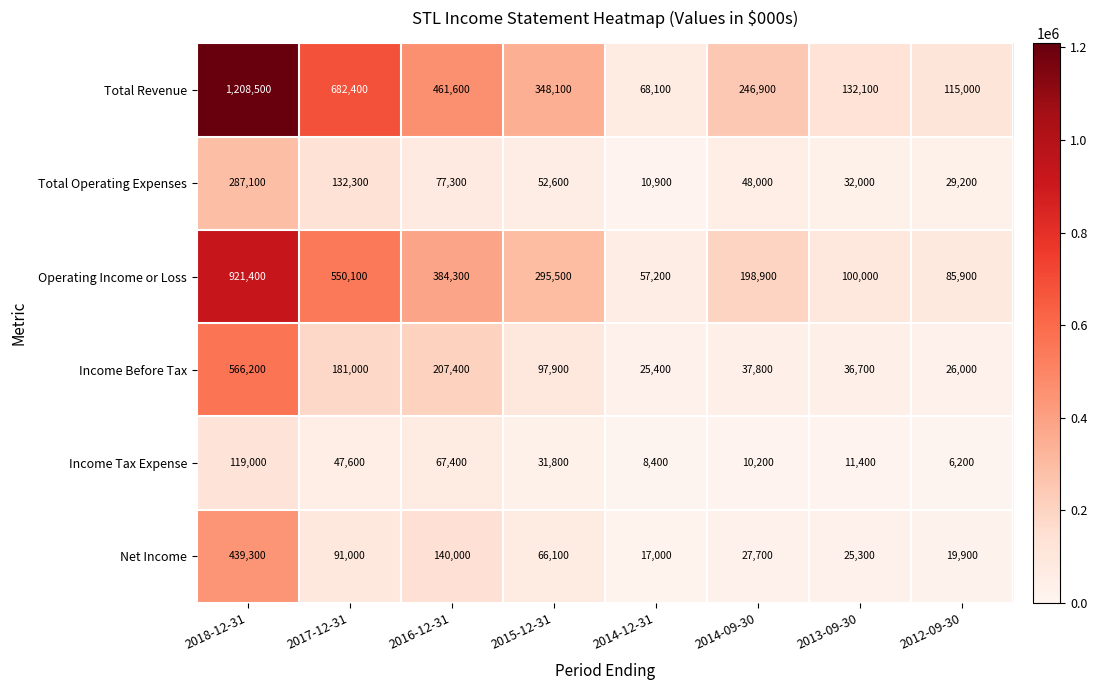

What is the difference between the maximum and minimum values in the Income Before Tax series?

540800